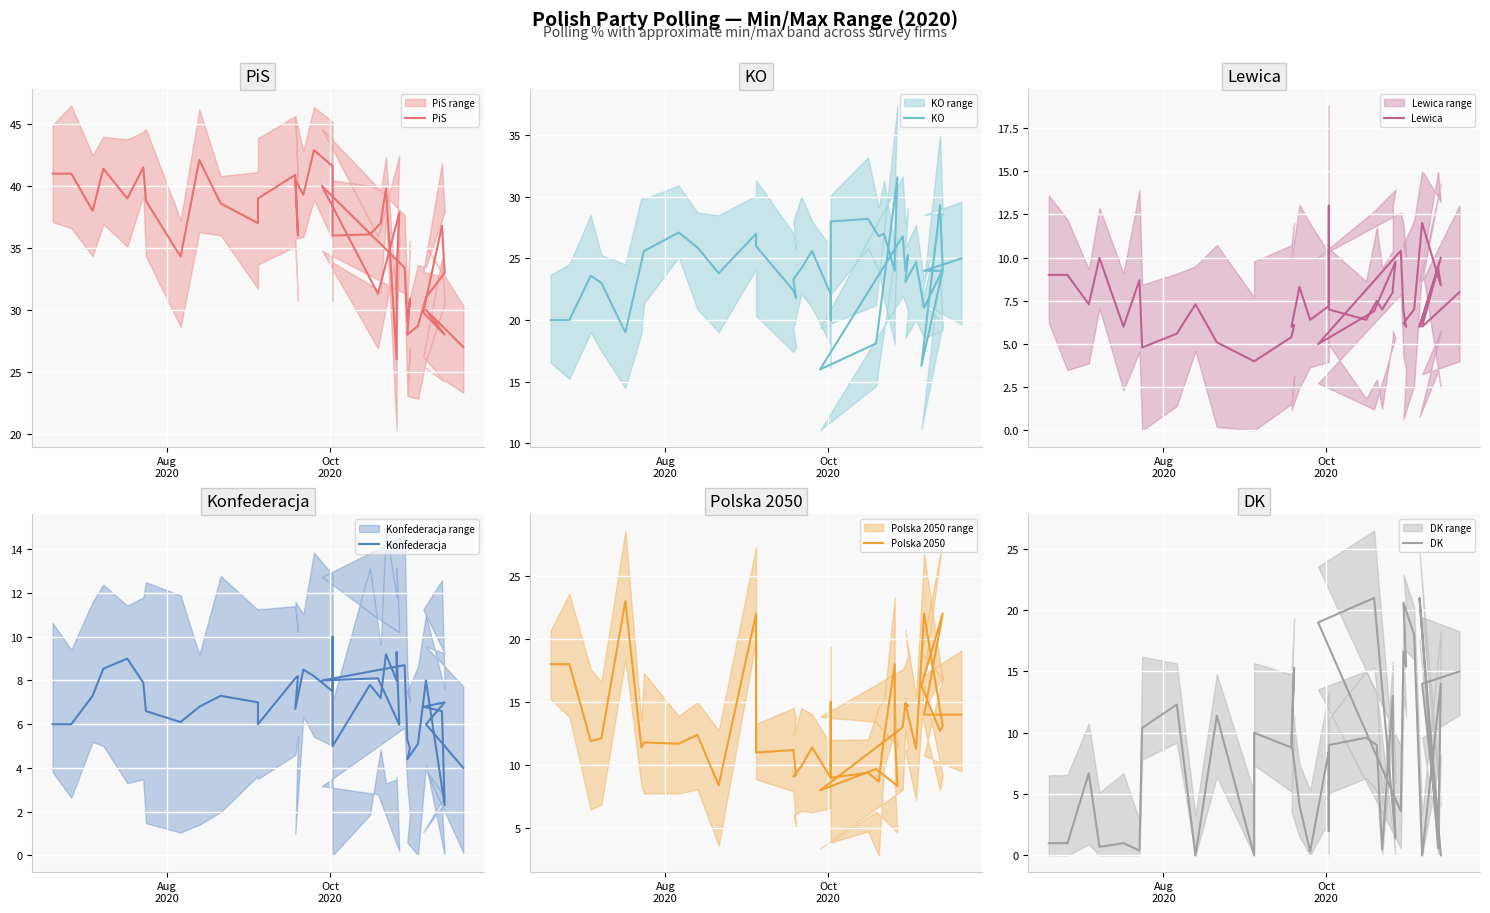

Is it true that Lewica equals 11.2 at 23?

False